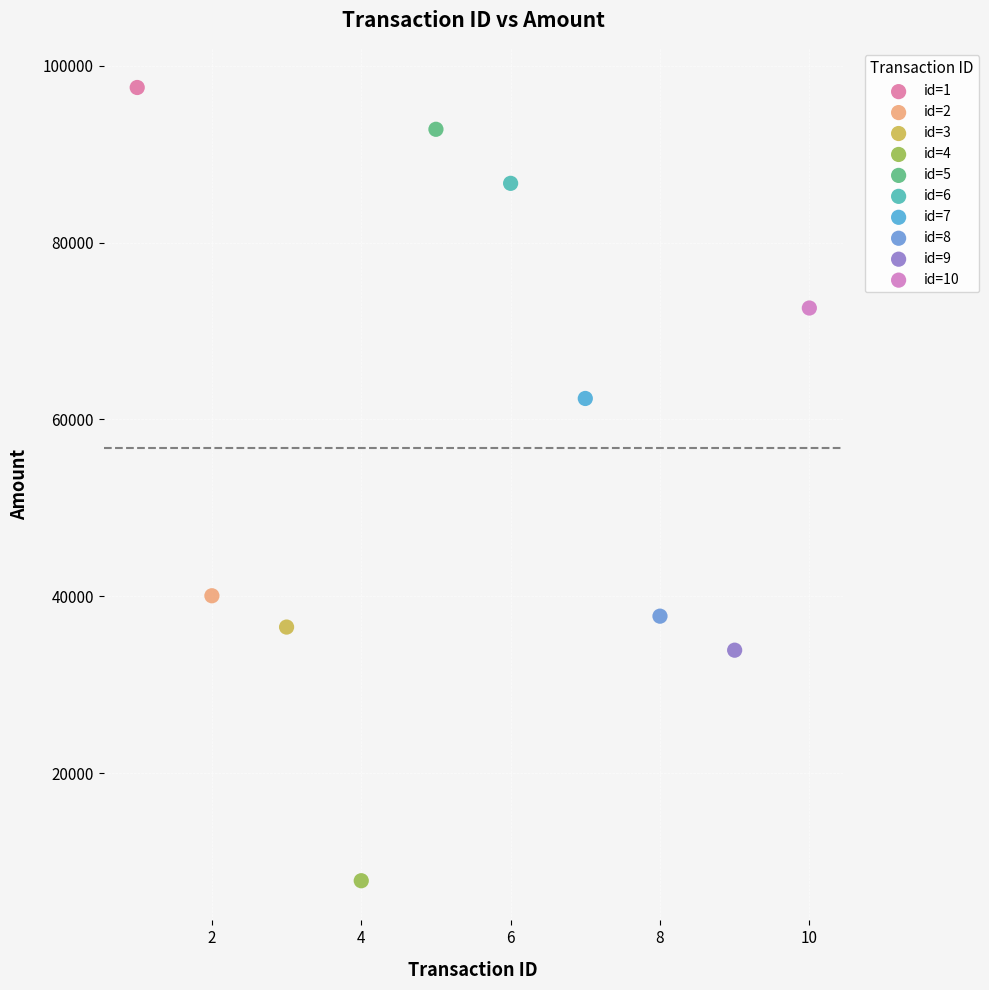

Which series reaches the minimum Y coordinate?

id=4